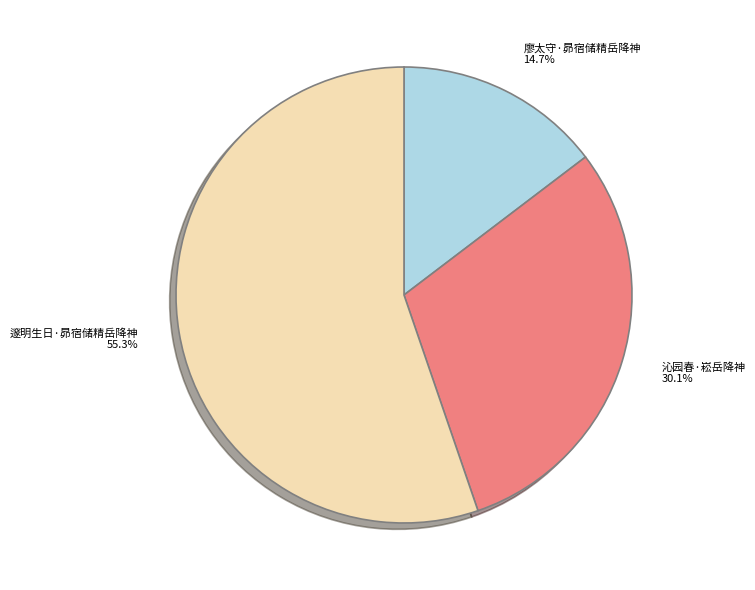

What percentage is the 廖太守·昴宿储精岳降神 slice, to the nearest percent?

15%